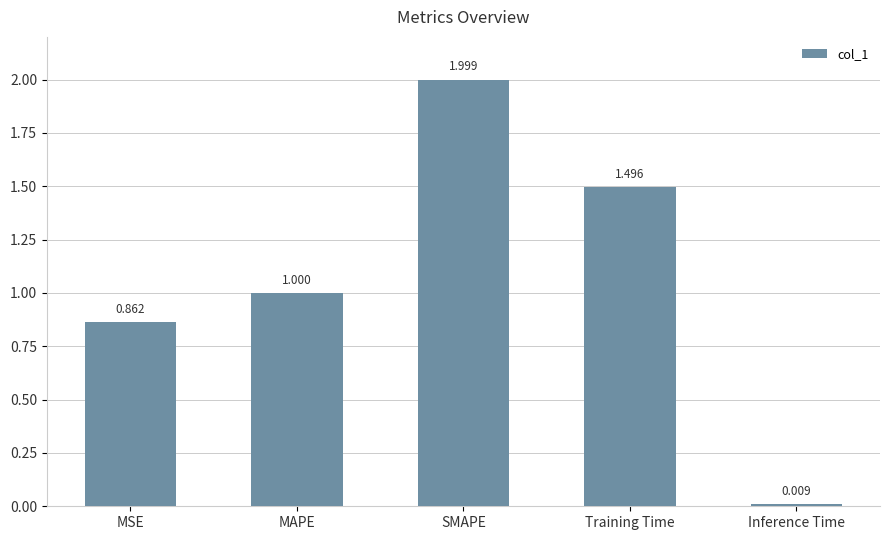

List the labels in order of value, largest first.

SMAPE, Training Time, MAPE, MSE, Inference Time